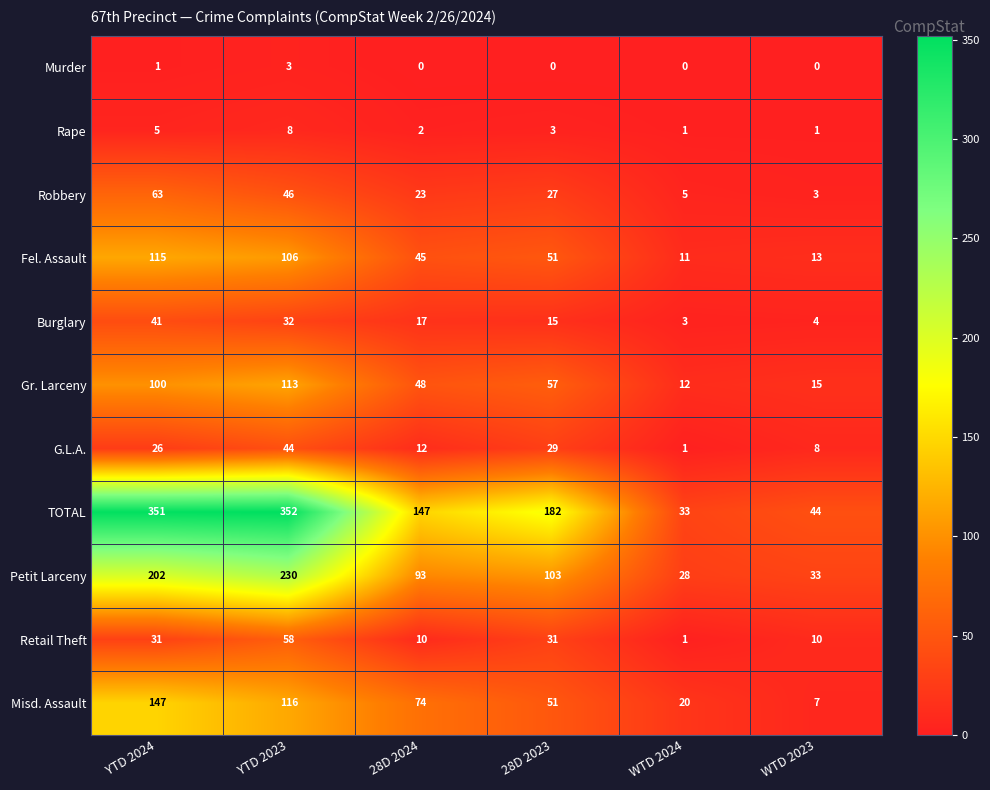

At which category is the sum across all series the highest?

YTD 2023